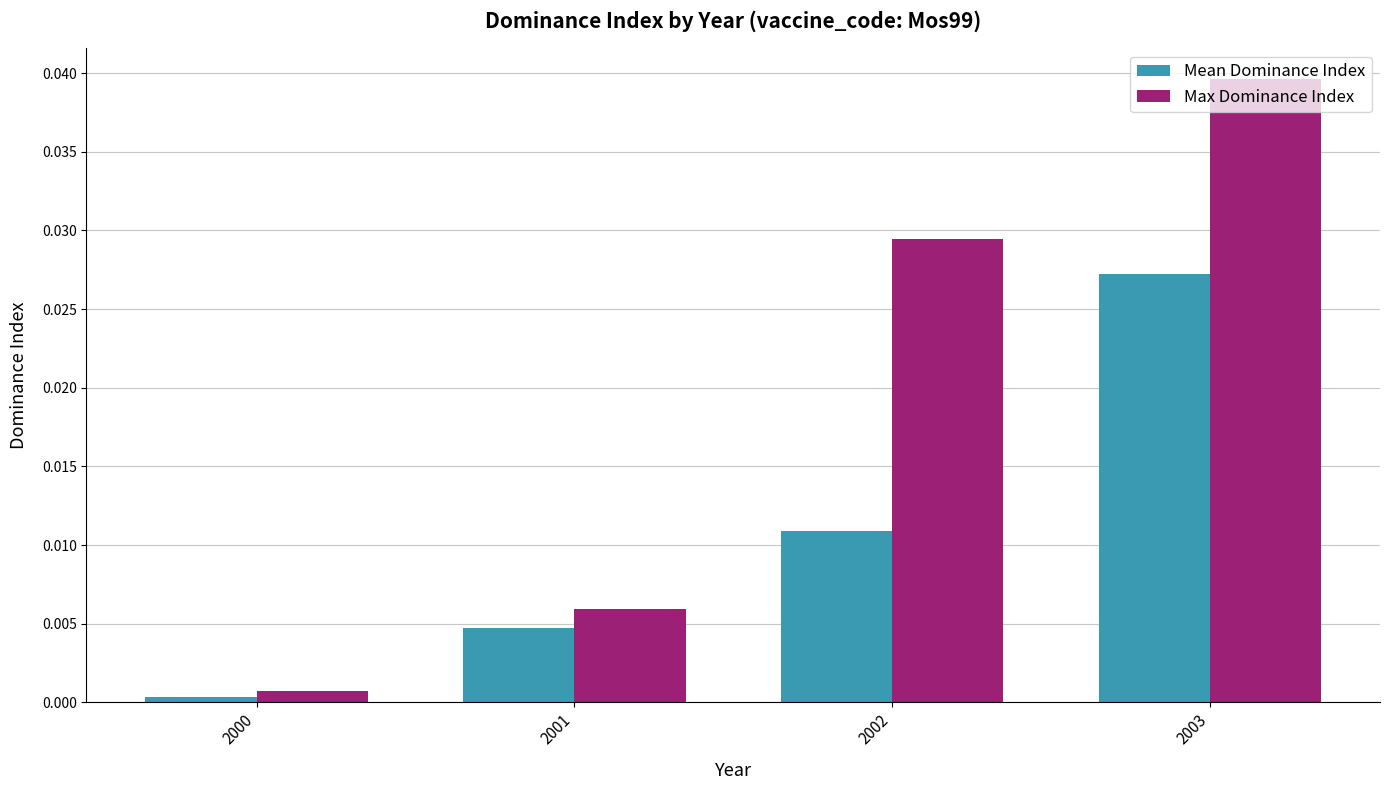

List the series in order of their overall mean, highest first.

Max Dominance Index, Mean Dominance Index